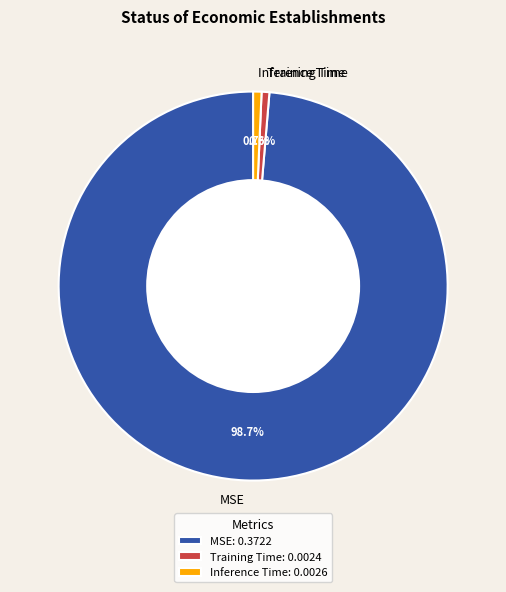

Which slice represents more than half of the pie?

MSE